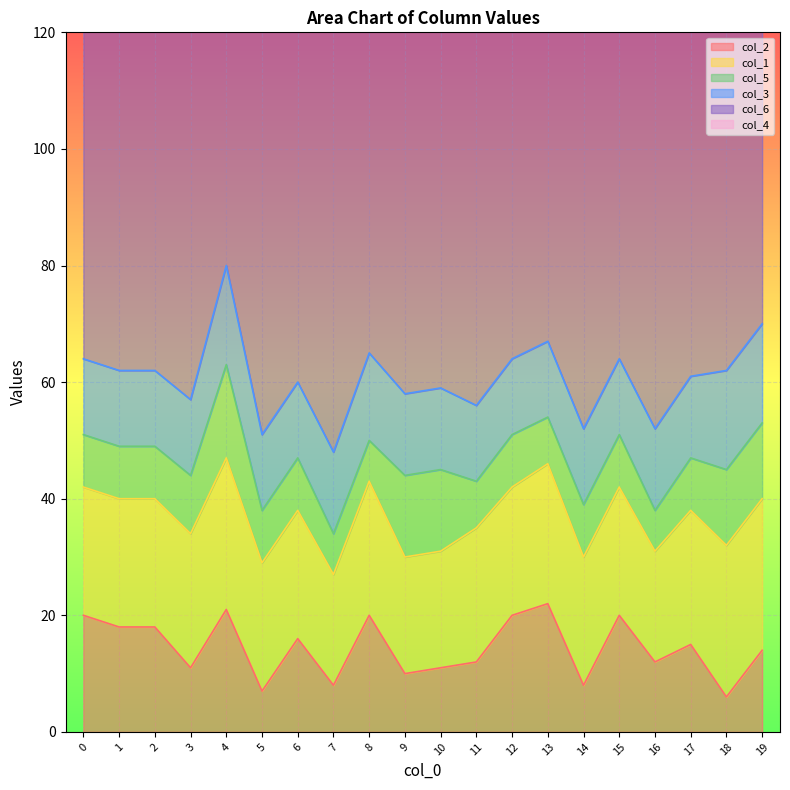

Reading right to left, extract all data points from this chart.

col_2: 19=14	18=6	17=15	16=12	15=20	14=8	13=22	12=20	11=12	10=11	9=10	8=20	7=8	6=16	5=7	4=21	3=11	2=18	1=18	0=20
col_1: 19=26	18=26	17=23	16=19	15=22	14=22	13=24	12=22	11=23	10=20	9=20	8=23	7=19	6=22	5=22	4=26	3=23	2=22	1=22	0=22
col_5: 19=13	18=13	17=9	16=7	15=9	14=9	13=8	12=9	11=8	10=14	9=14	8=7	7=7	6=9	5=9	4=16	3=10	2=9	1=9	0=9
col_3: 19=17	18=17	17=14	16=14	15=13	14=13	13=13	12=13	11=13	10=14	9=14	8=15	7=14	6=13	5=13	4=17	3=13	2=13	1=13	0=13
col_6: 19=99	18=99	17=102	16=100	15=101	14=101	13=102	12=101	11=100	10=101	9=101	8=102	7=100	6=101	5=101	4=99	3=102	2=101	1=101	0=101
col_4: 19=1	18=1	17=1	16=1	15=1	14=1	13=2	12=1	11=1	10=1	9=1	8=1	7=1	6=1	5=1	4=2	3=1	2=1	1=1	0=1